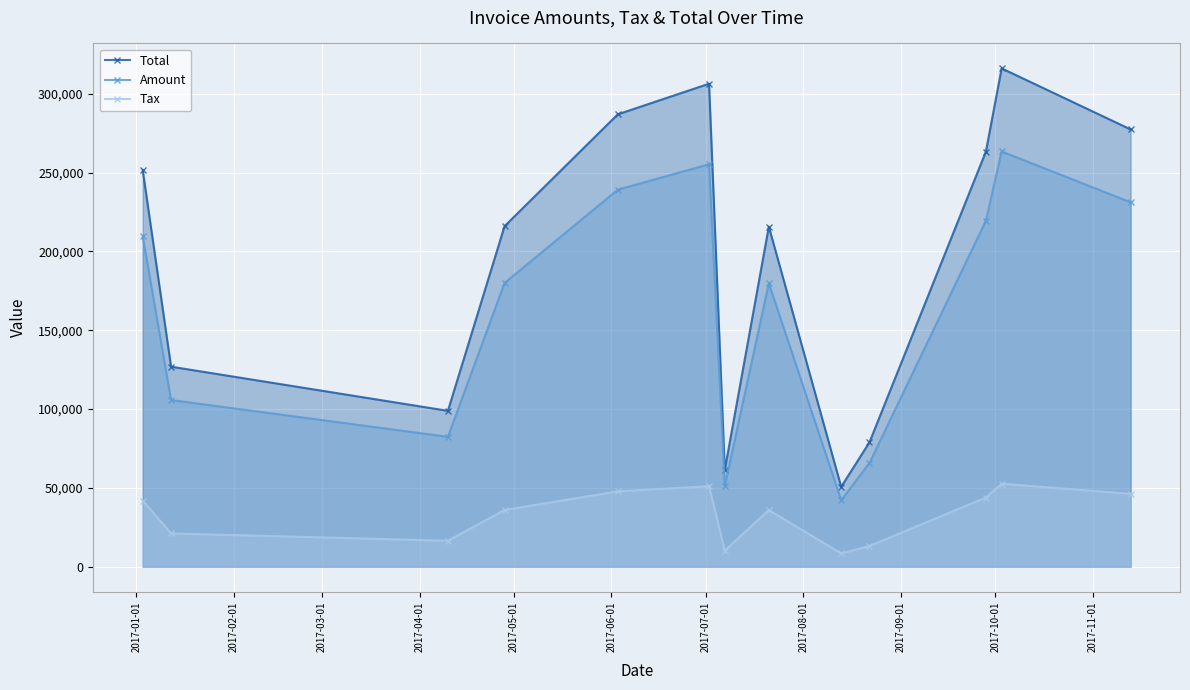

What is the average value of the Total series?

196166.1